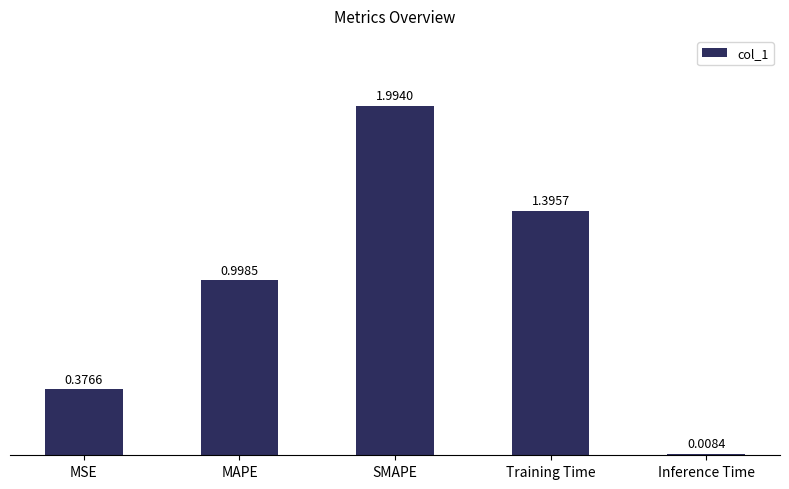

Where is the data nearest to the value 1?

MAPE